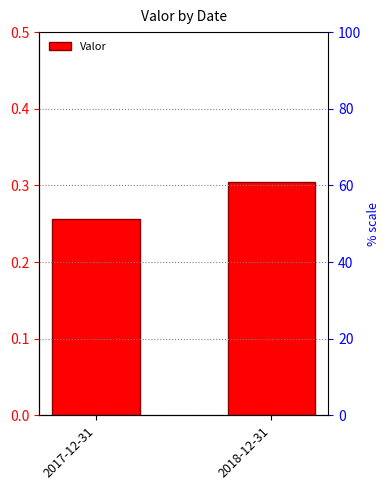

How many bars are there in total?

2